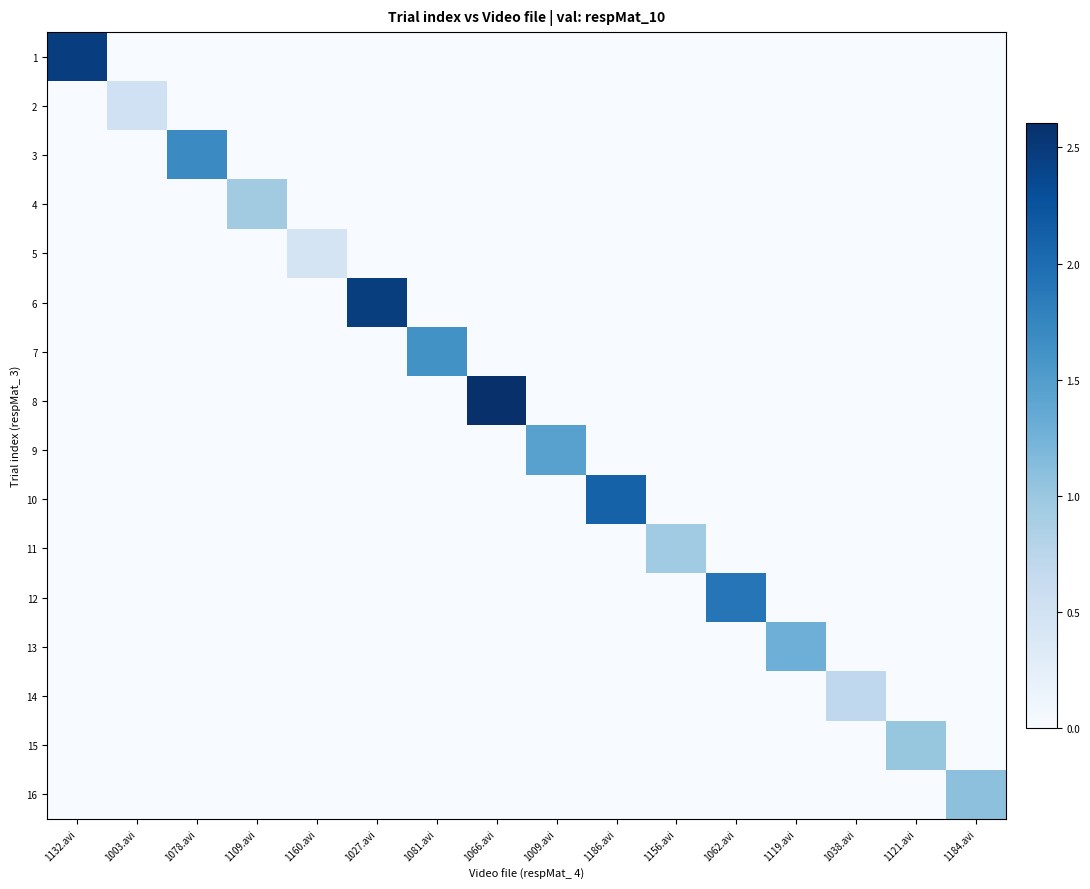

At which category is the sum across all series the highest?

1066.avi